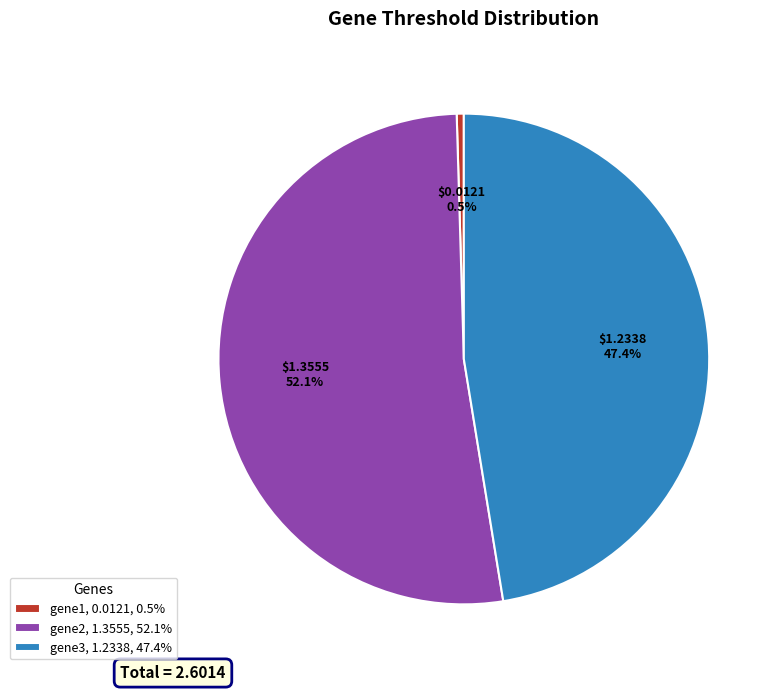

Count the number of slices in the pie.

3